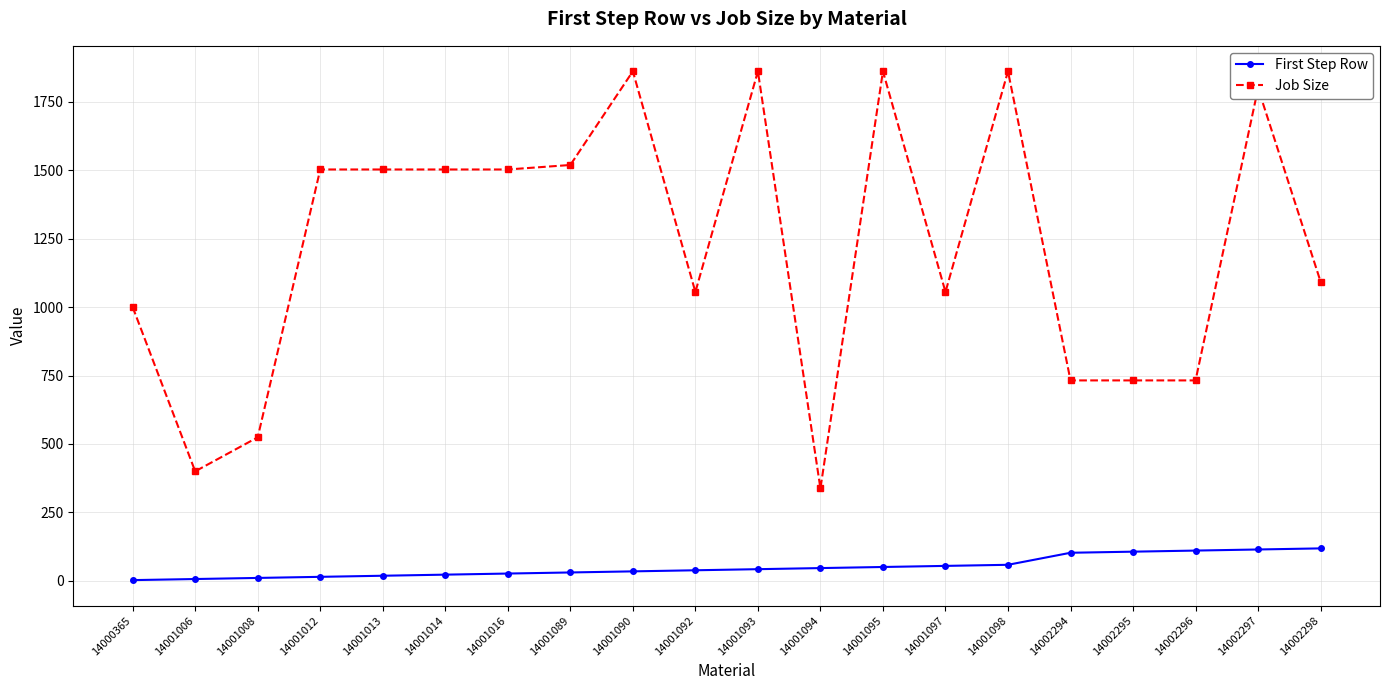

What is the maximum value for Job Size?

1862.2